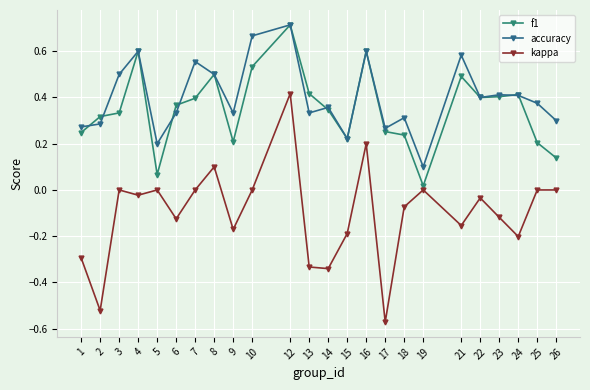

At which label does accuracy reach its peak?

12